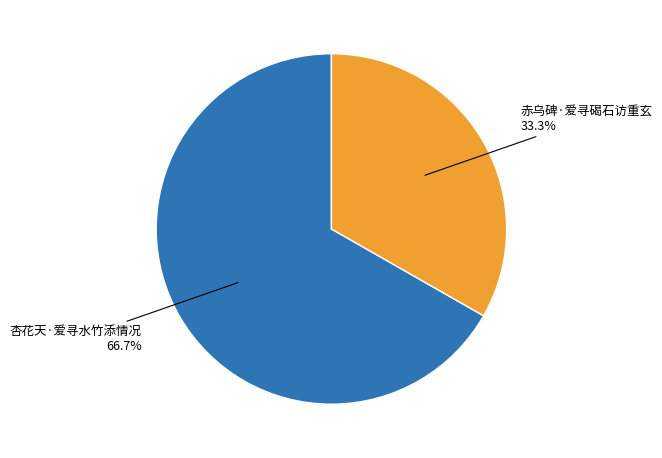

Is there a majority slice in this chart?

Yes